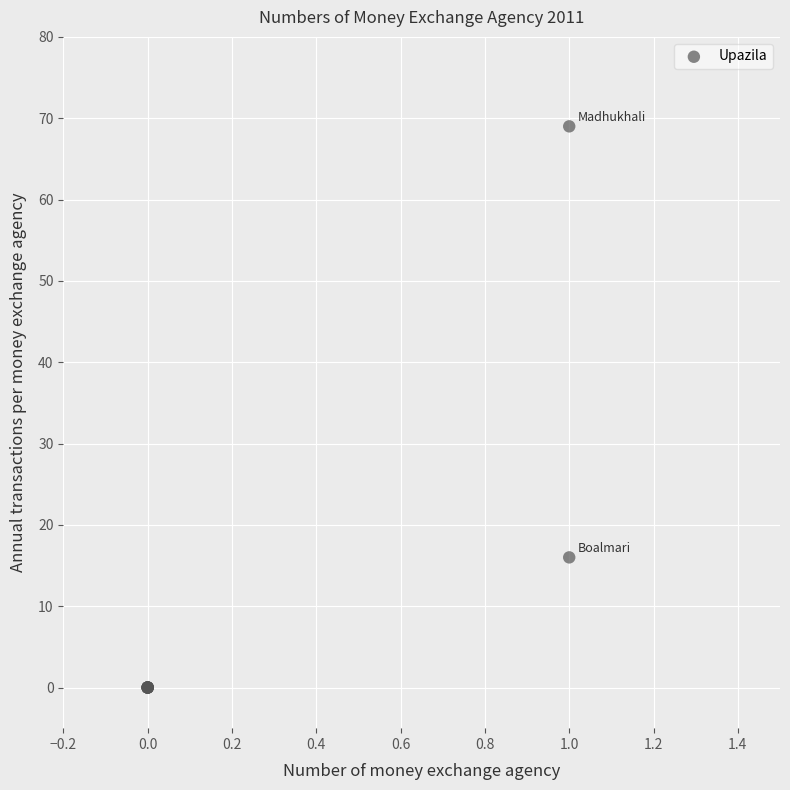

What Y value in the scatter plot is closest to 34?

16